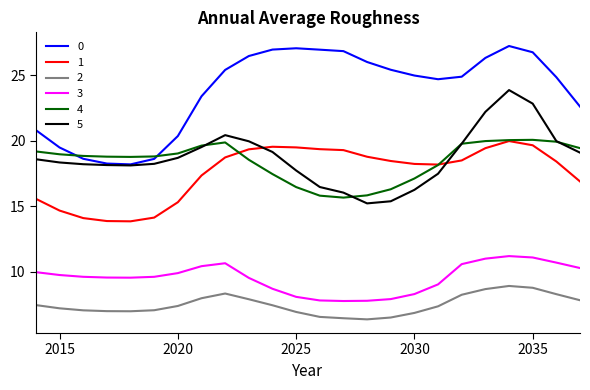

What is the minimum value shown in the chart?

6.3